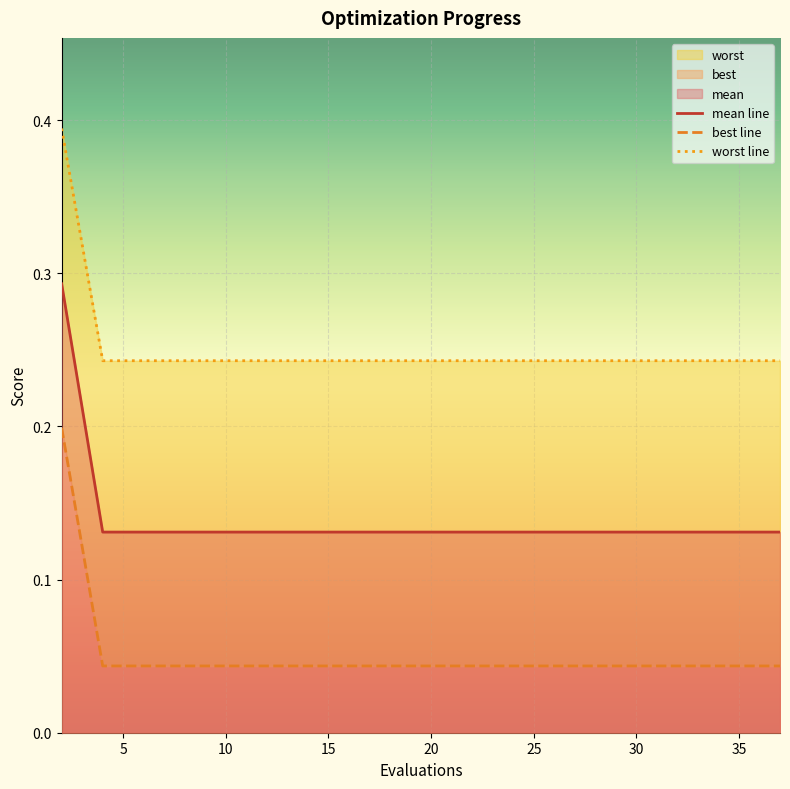

Reading left to right, list all the values displayed in this chart.

mean: 0.3	0.1	0.1	0.1	0.1	0.1	0.1	0.1	0.1	0.1	0.1	0.1	0.1	0.1	0.1	0.1	0.1	0.1	0.1	0.1
best: 0.2	0.0	0.0	0.0	0.0	0.0	0.0	0.0	0.0	0.0	0.0	0.0	0.0	0.0	0.0	0.0	0.0	0.0	0.0	0.0
worst: 0.4	0.2	0.2	0.2	0.2	0.2	0.2	0.2	0.2	0.2	0.2	0.2	0.2	0.2	0.2	0.2	0.2	0.2	0.2	0.2